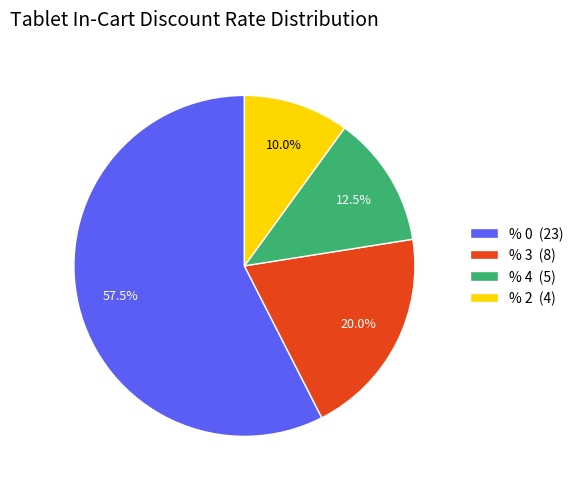

Is it true that % 4 is 4% of the pie?

False